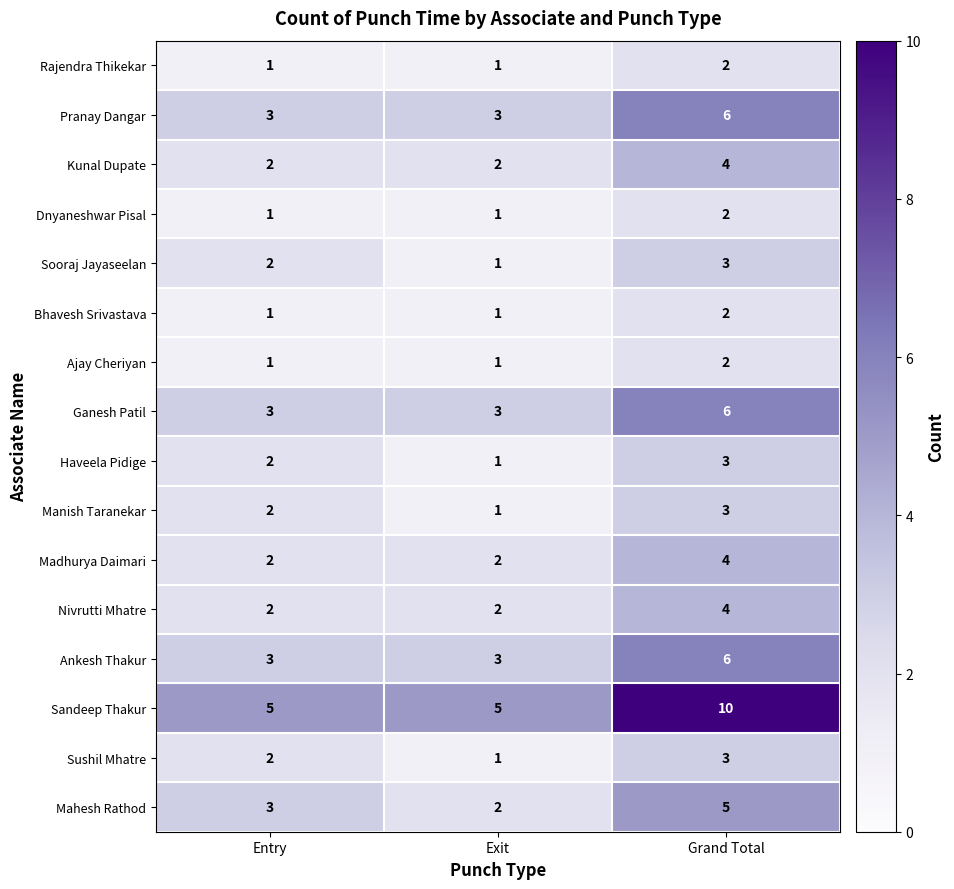

What is the spread (max minus min) of values at Entry?

4